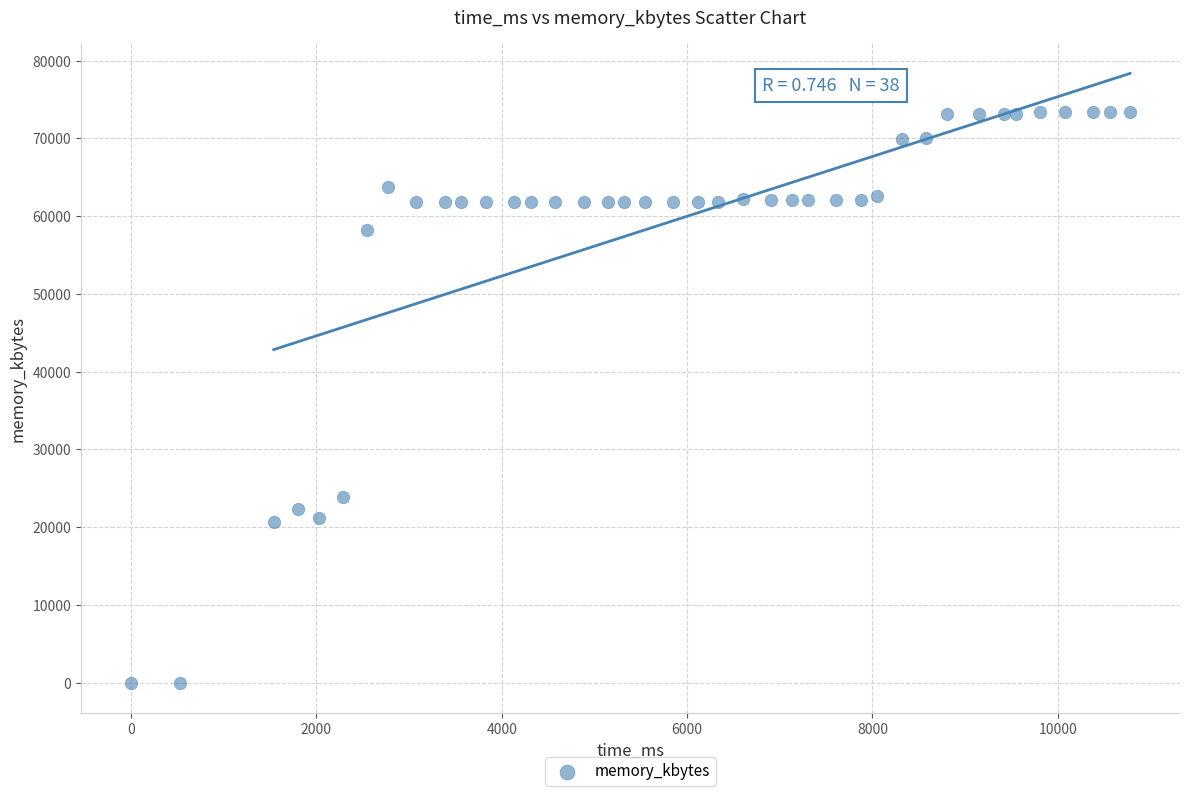

What is the range of X values (max minus min)?

10780